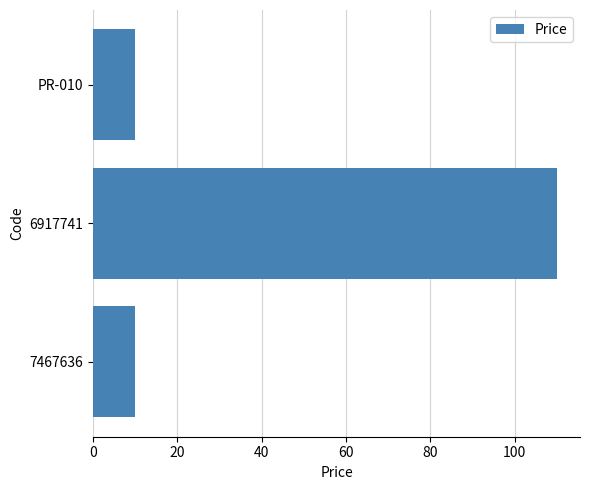

Reading top to bottom, what are all the values shown in this chart?

10	110	10